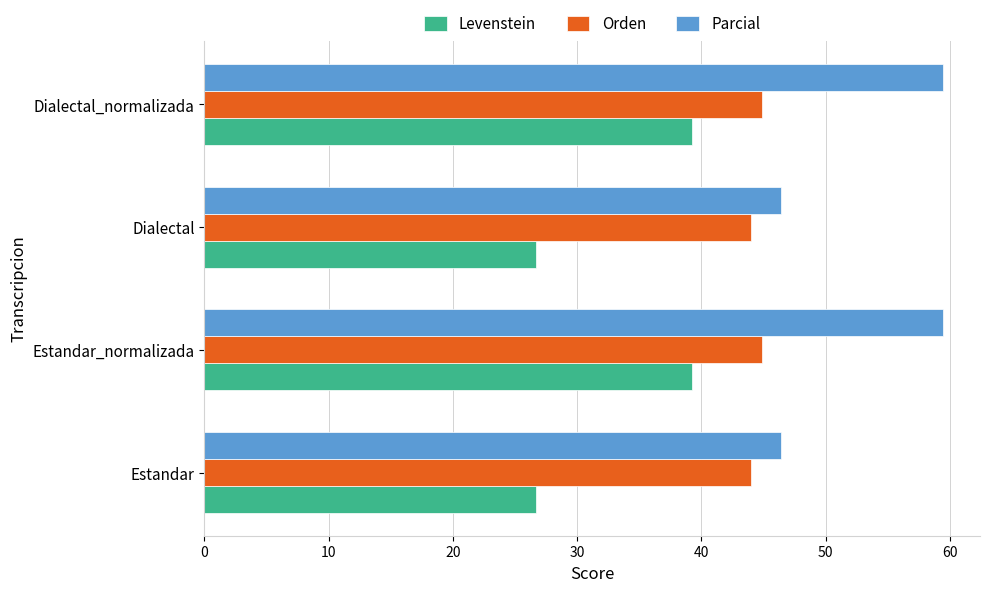

How many distinct data groups are displayed?

3